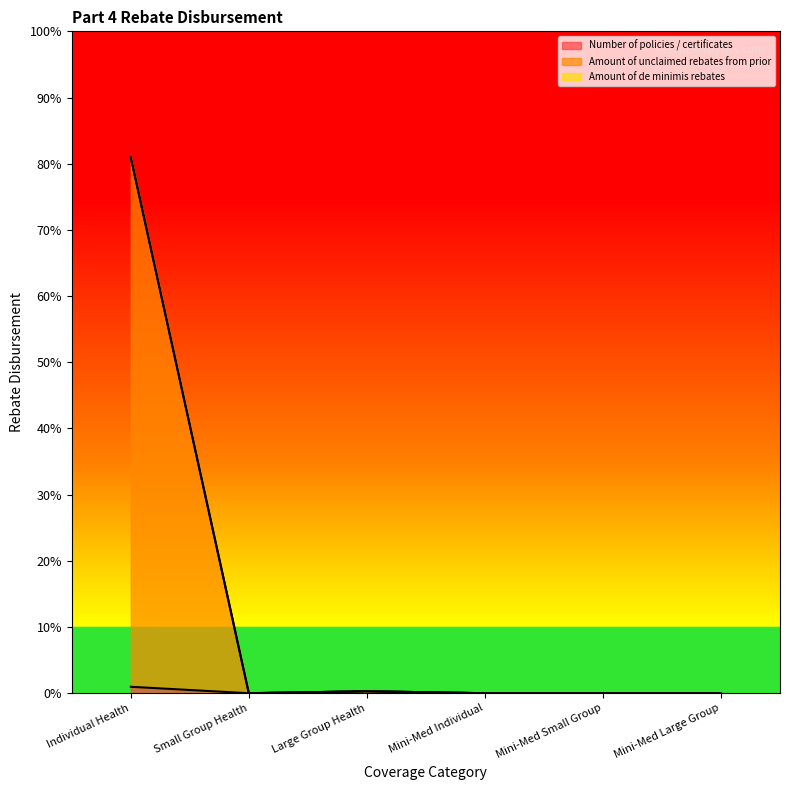

At which category does Amount of unclaimed rebates from prior reach its first local valley?

Small Group Health